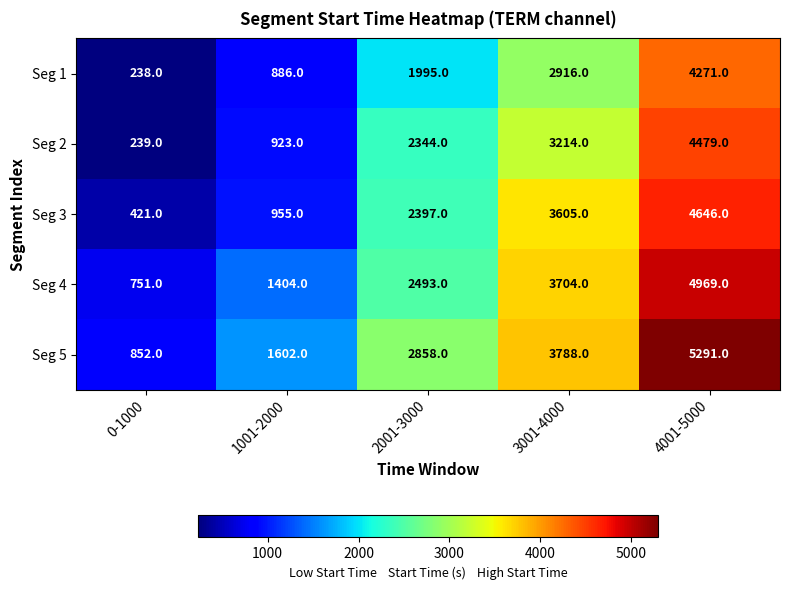

Count the Seg 4 values in the range 1404 to 3704.

3